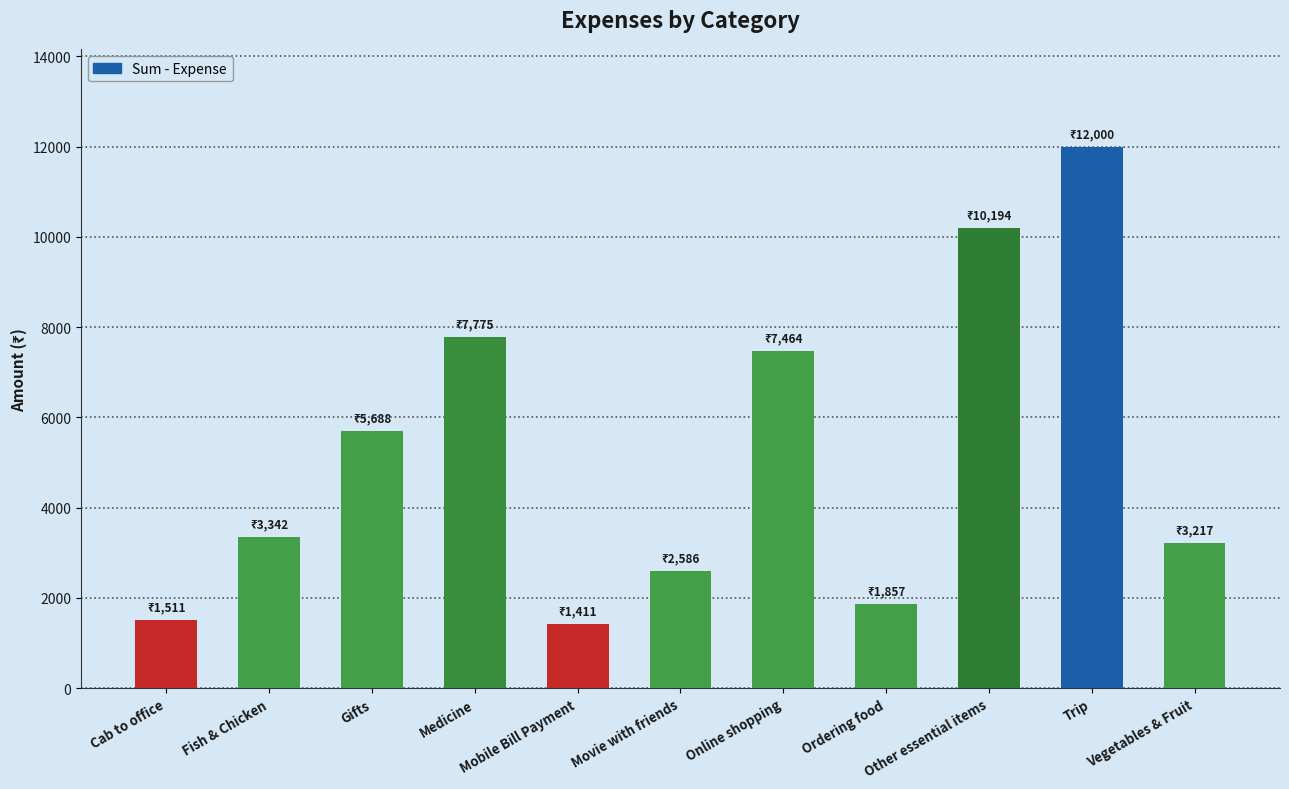

Between Ordering food and Movie with friends, which is larger?

Movie with friends